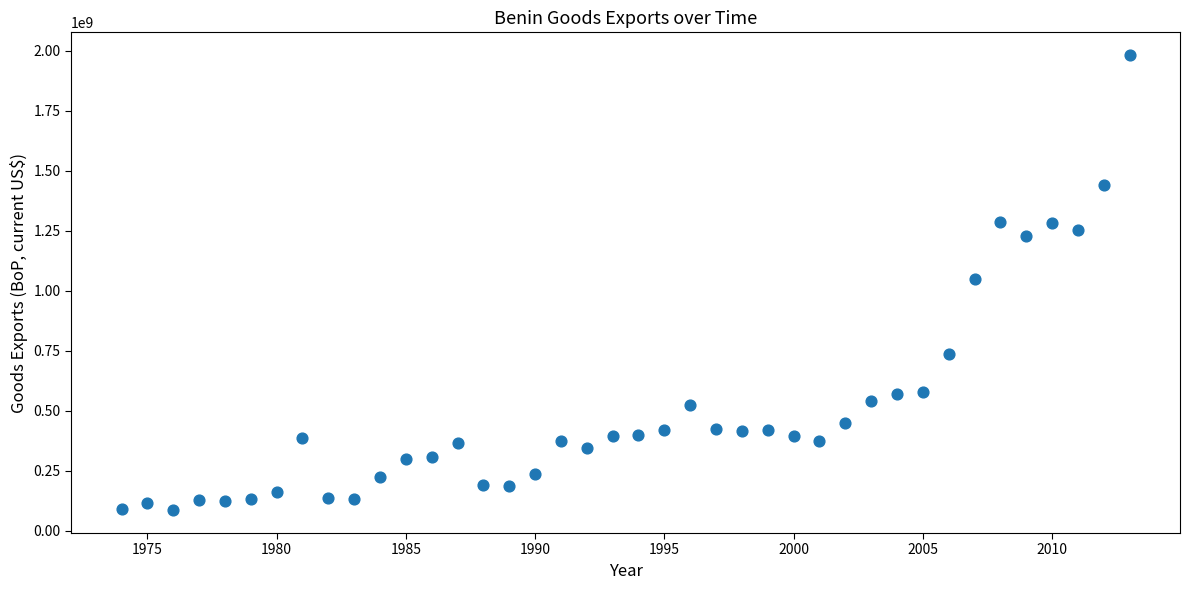

What is the range of Y values (max minus min)?

1896579833.9